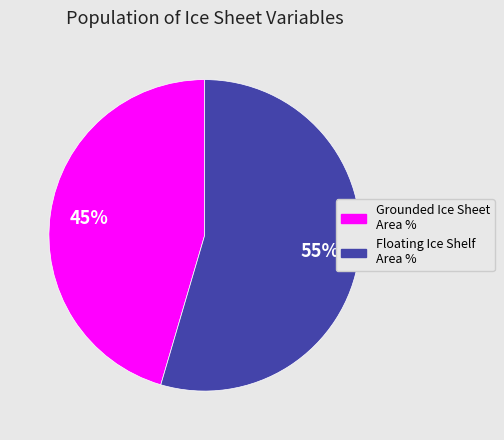

Is there a majority slice in this chart?

Yes